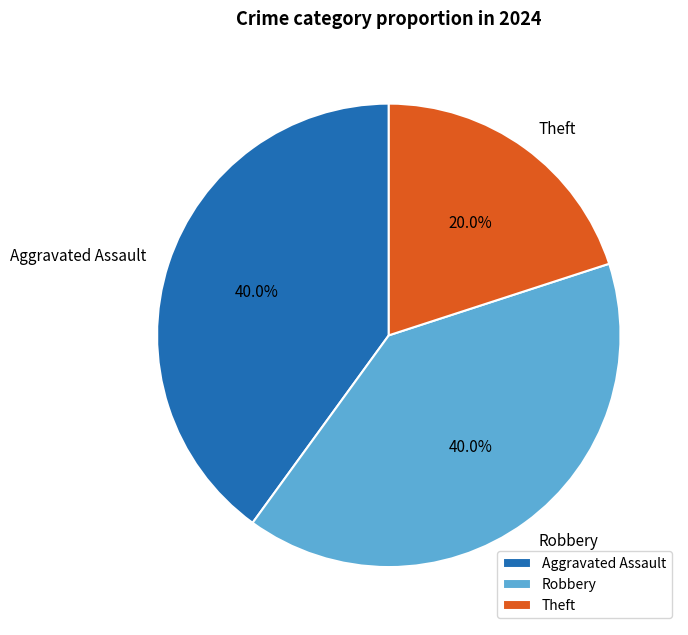

To the nearest percent, what is the average slice percentage?

33%